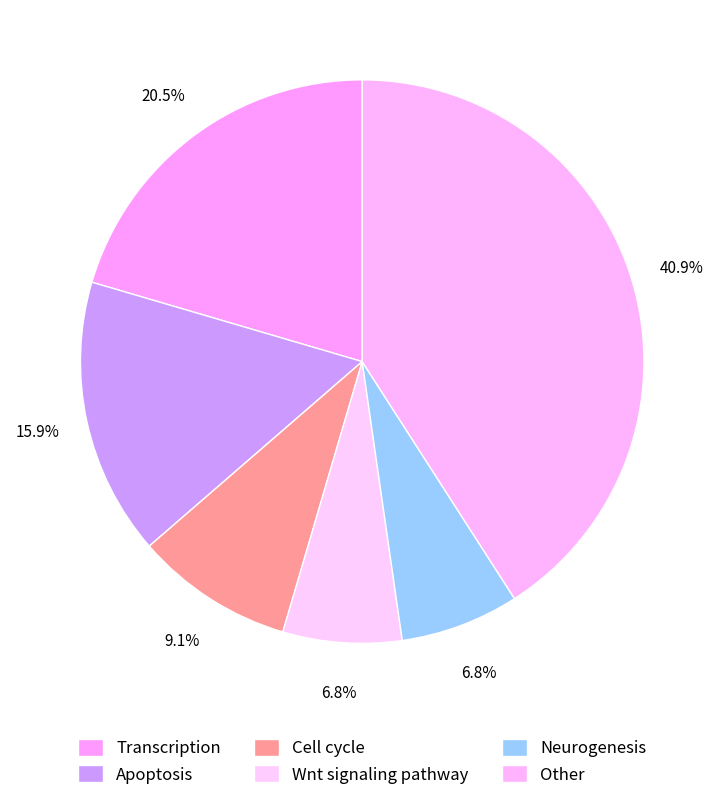

To the nearest percent, what is the difference between the largest and smallest slice percentages?

34%